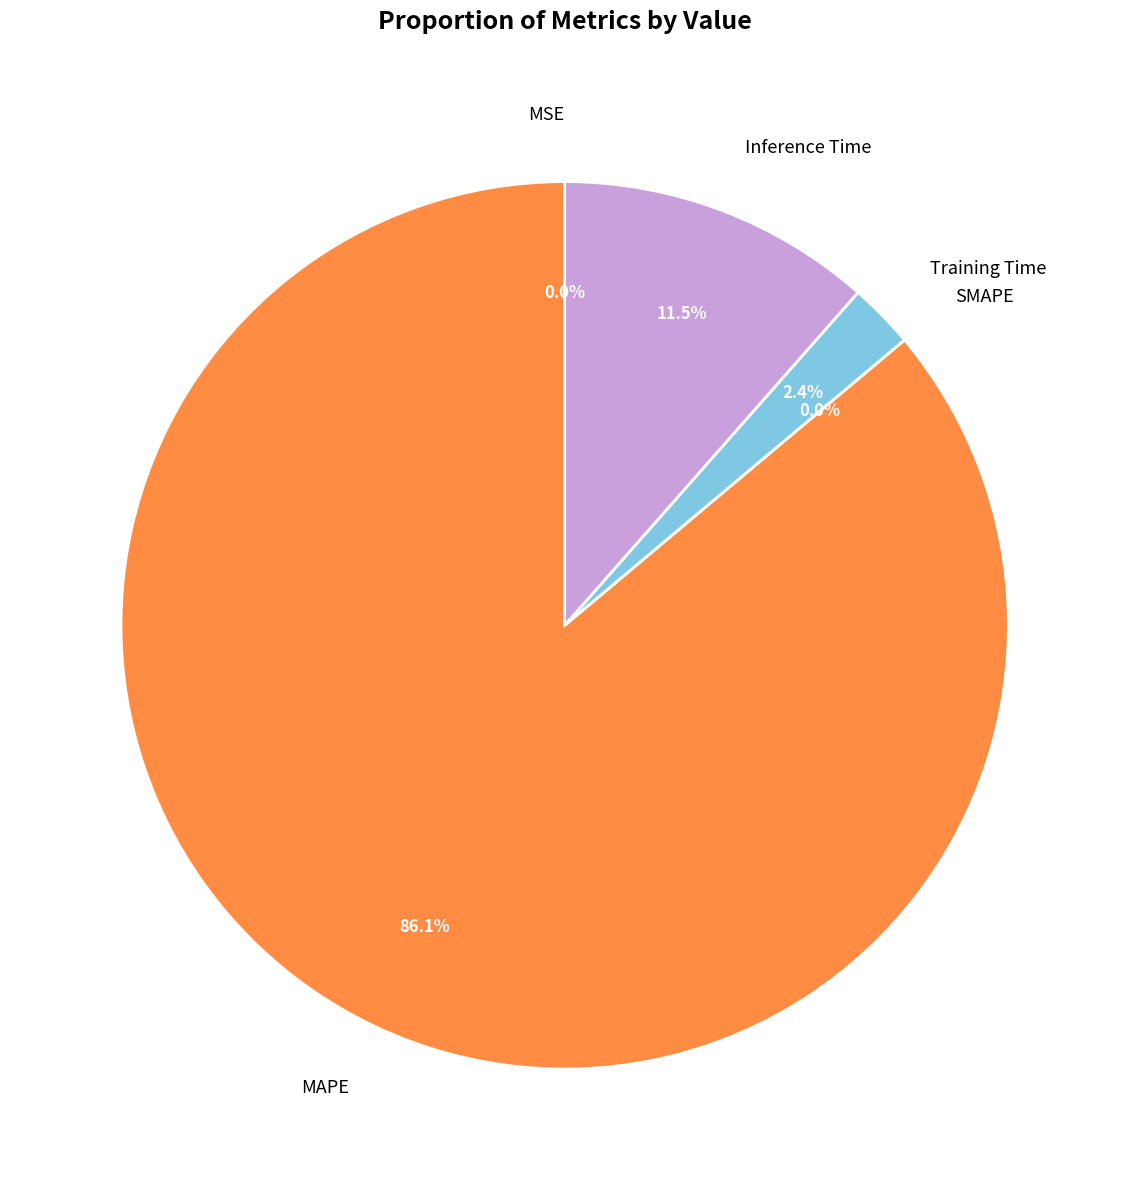

Count the number of slices in the pie.

5